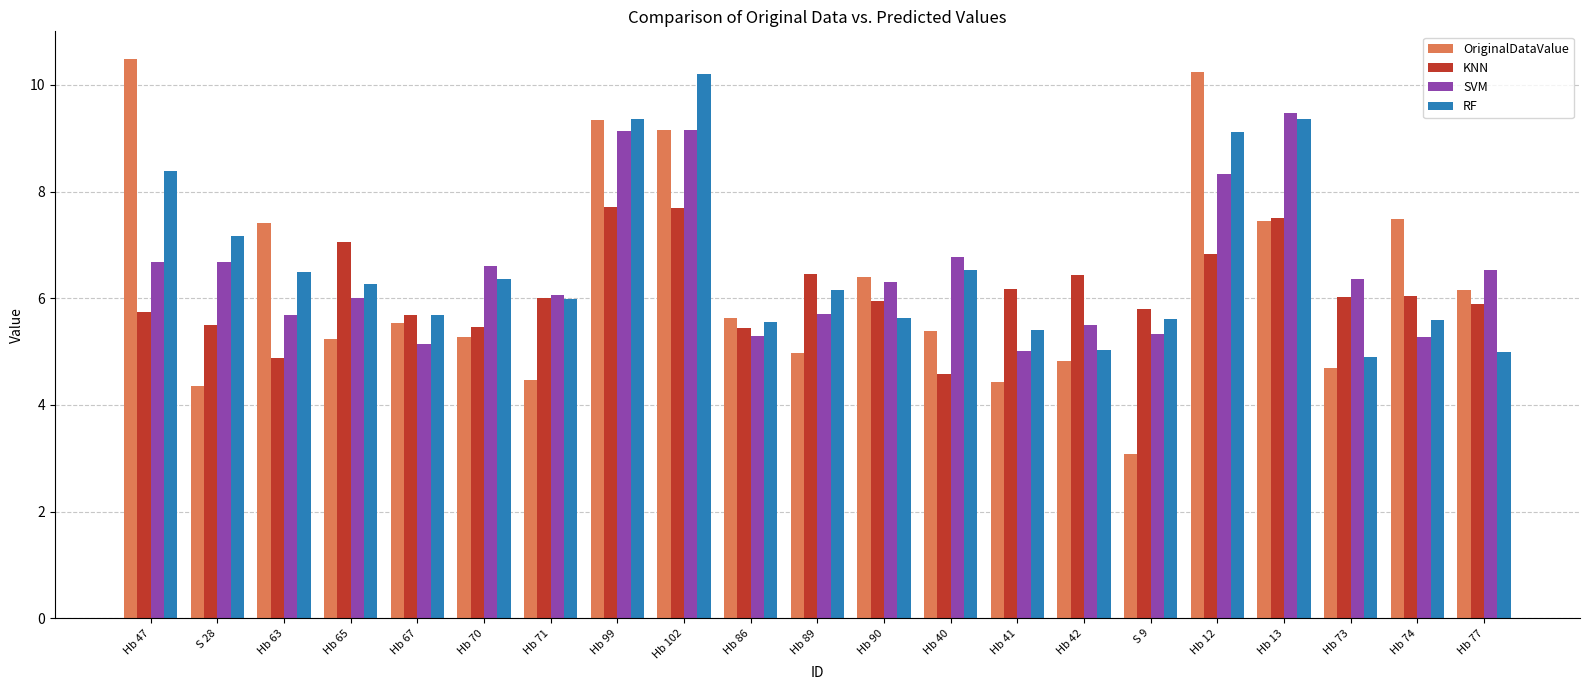

At how many categories does at least one series exceed 3?

21